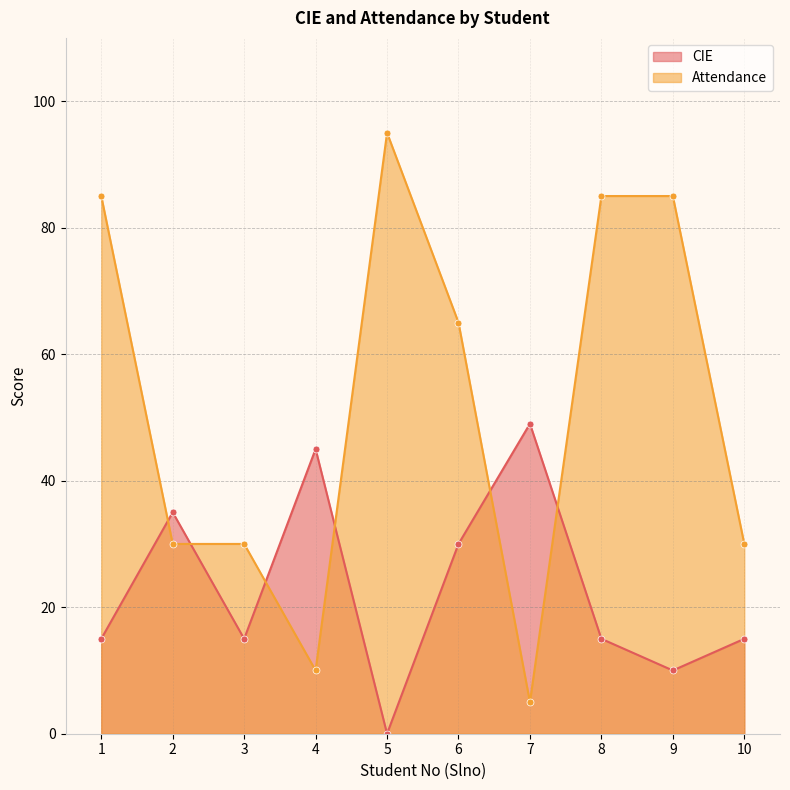

At how many categories does at least one series exceed 25?

10